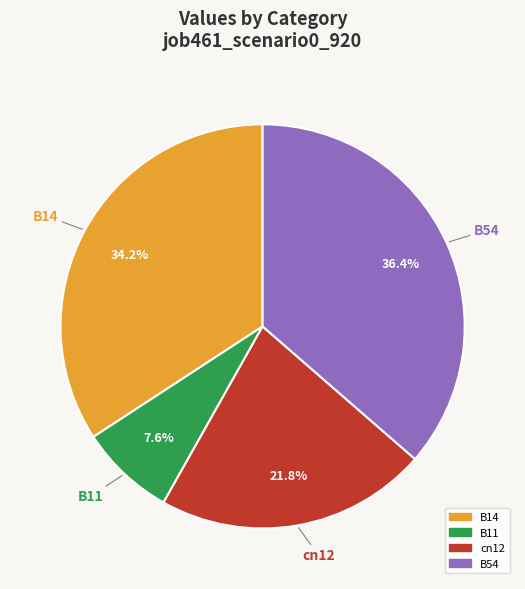

To the nearest percent, what is the difference between the largest and smallest slice percentages?

29%